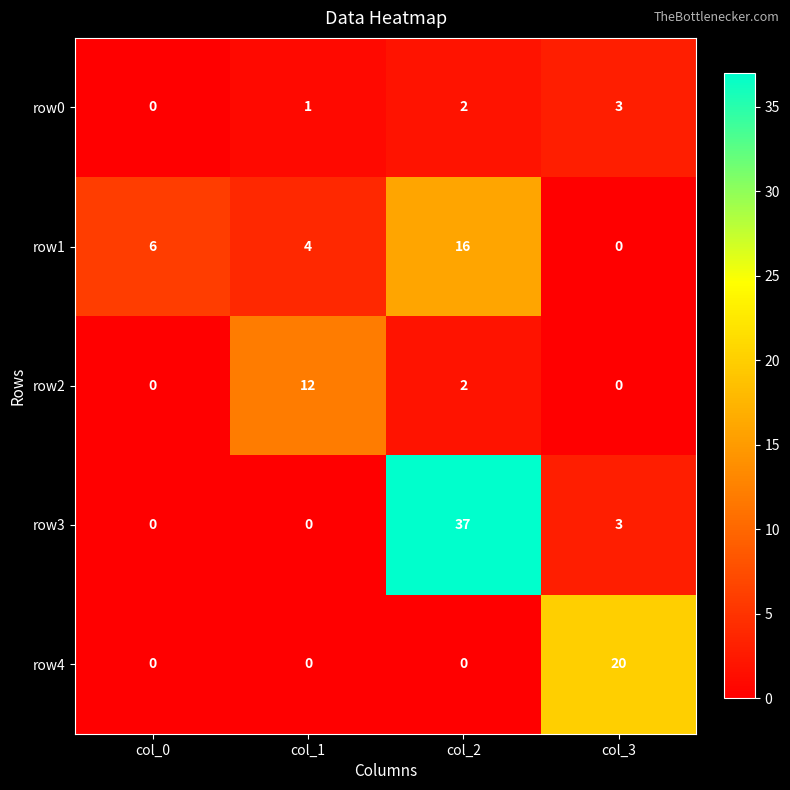

List the series in order of their overall mean, lowest first.

row0, row2, row4, row1, row3